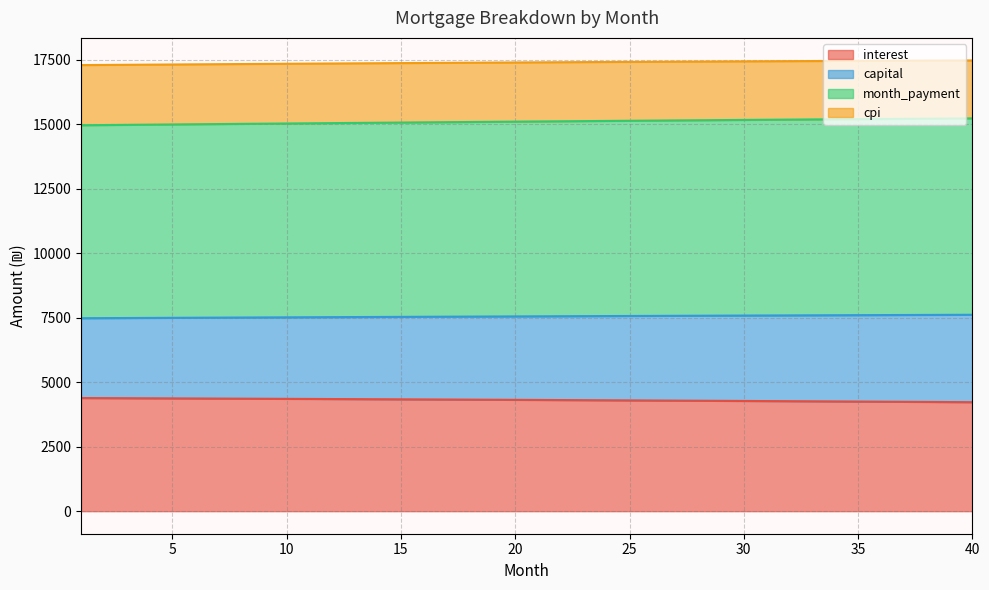

Is the value of capital at 8 greater than the value of month_payment at 1?

No